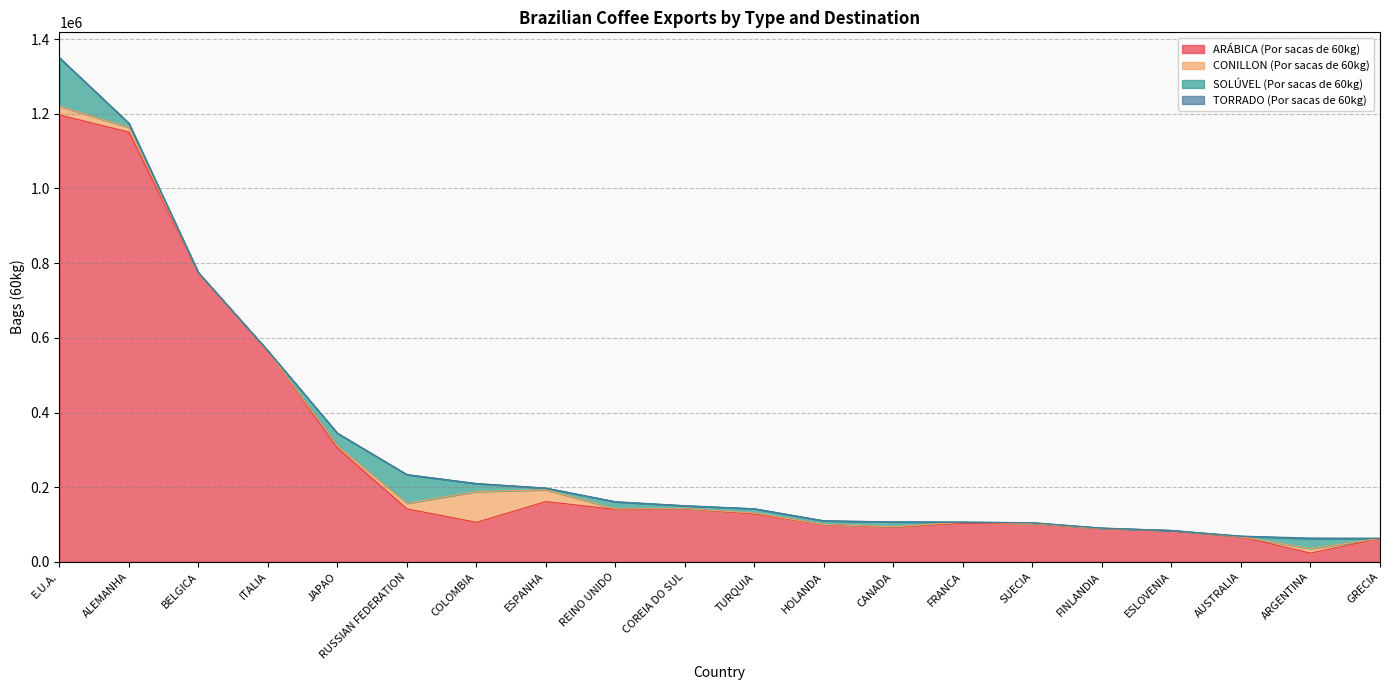

How many lines are shown in the chart?

4